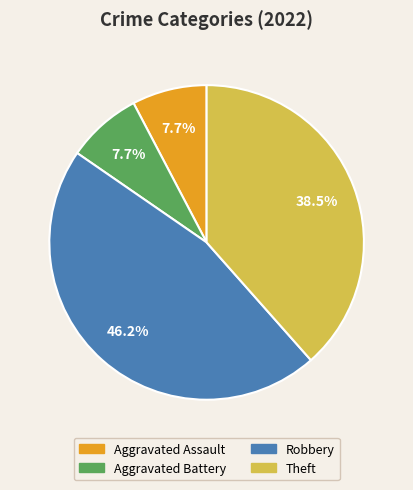

True or false: Aggravated Battery accounts for 1% of the total.

False